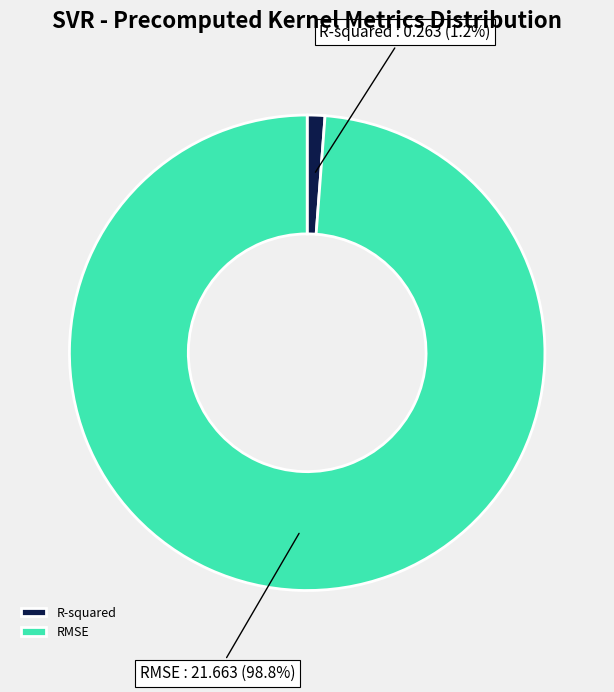

To the nearest percent, what portion does RMSE represent?

99%